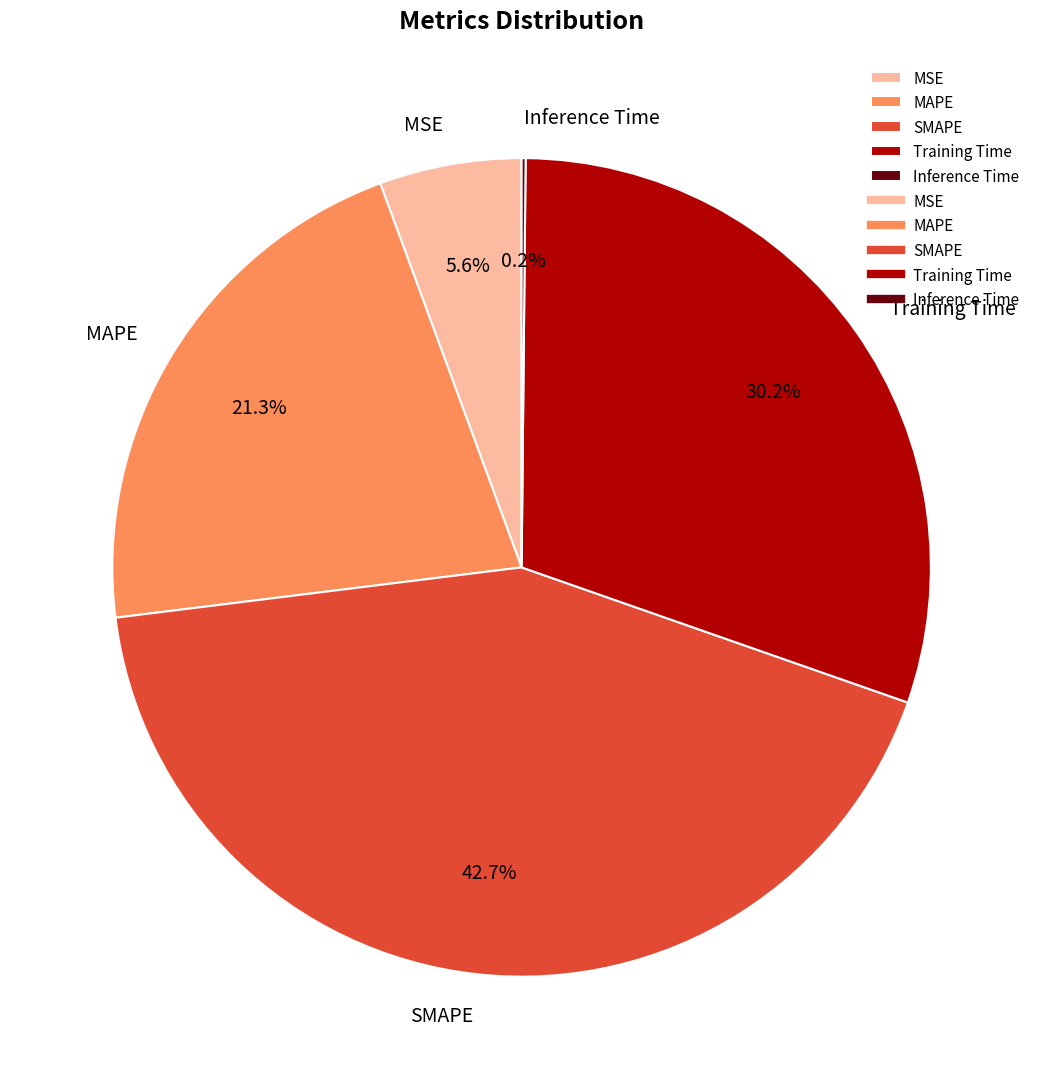

Between Training Time and SMAPE, which is larger?

SMAPE